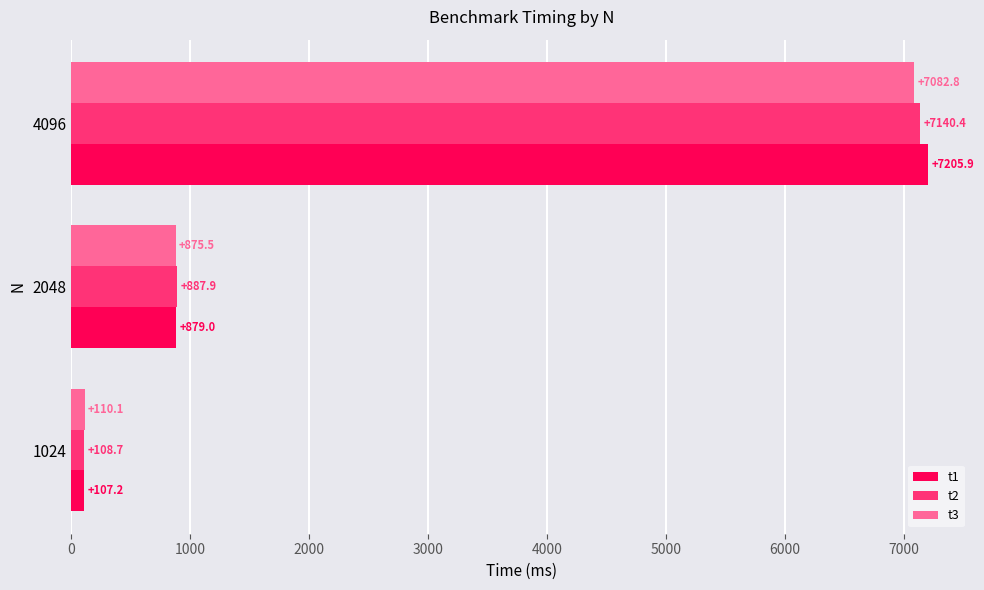

Which series changed the most between 1024 and 2048?

t2